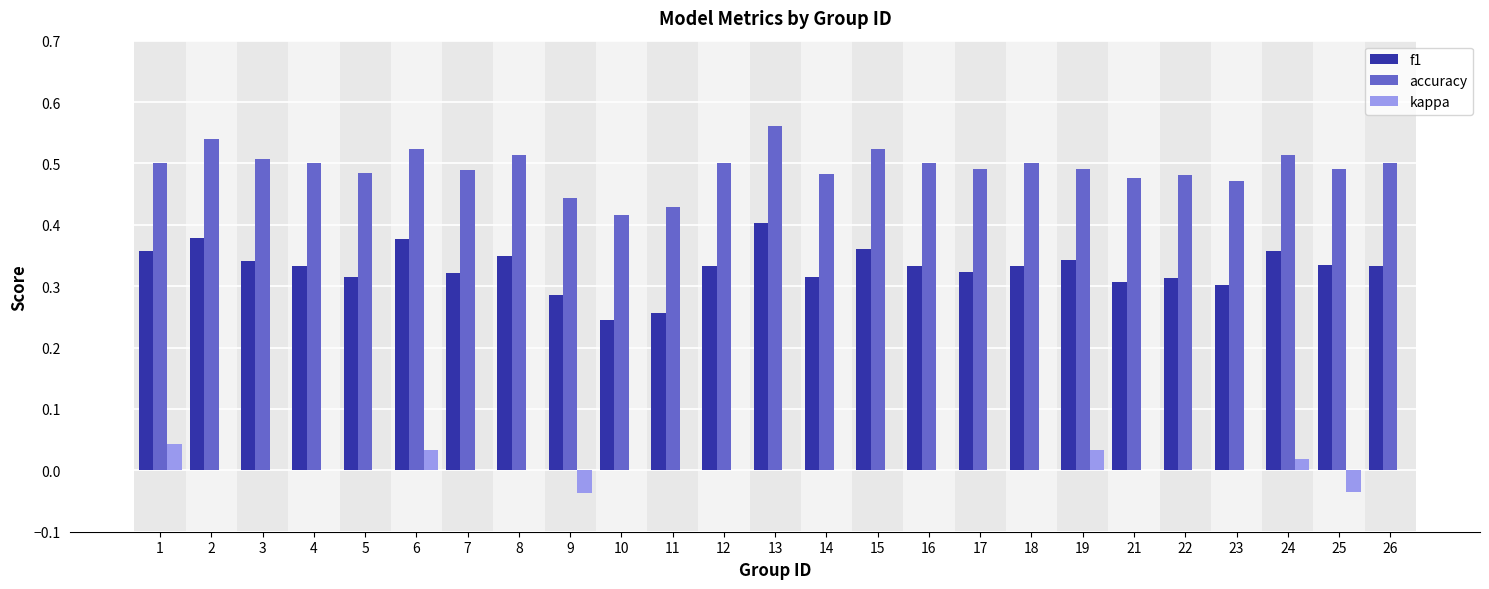

True or false: f1 has a value of 0.5 at 24.

False